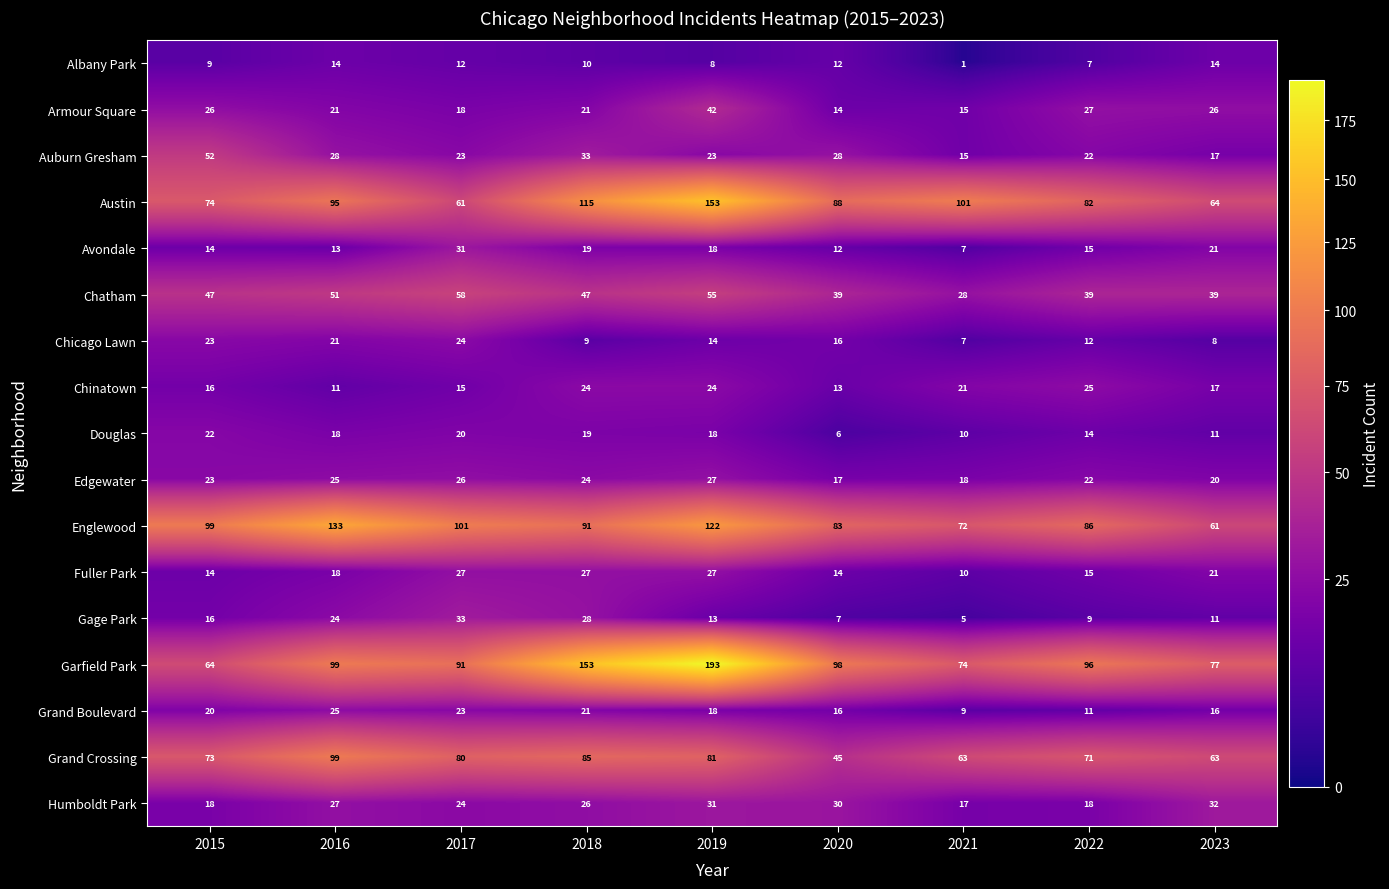

Which category has the highest value across all series?

2019